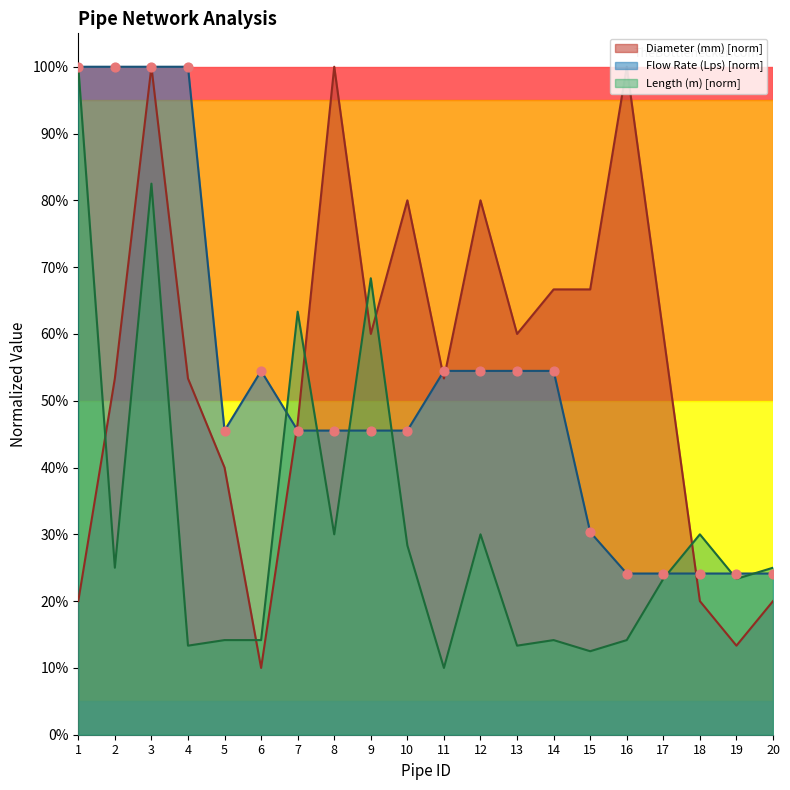

Which series contains the lowest Y value?

Diameter (mm)